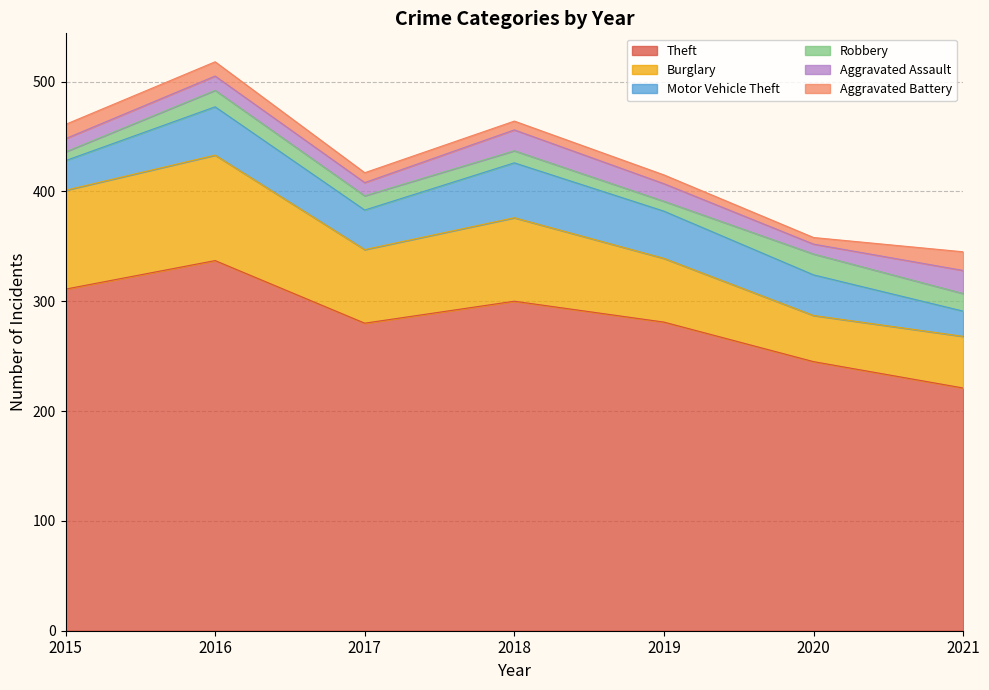

Which label corresponds to the largest value in the chart?

2016